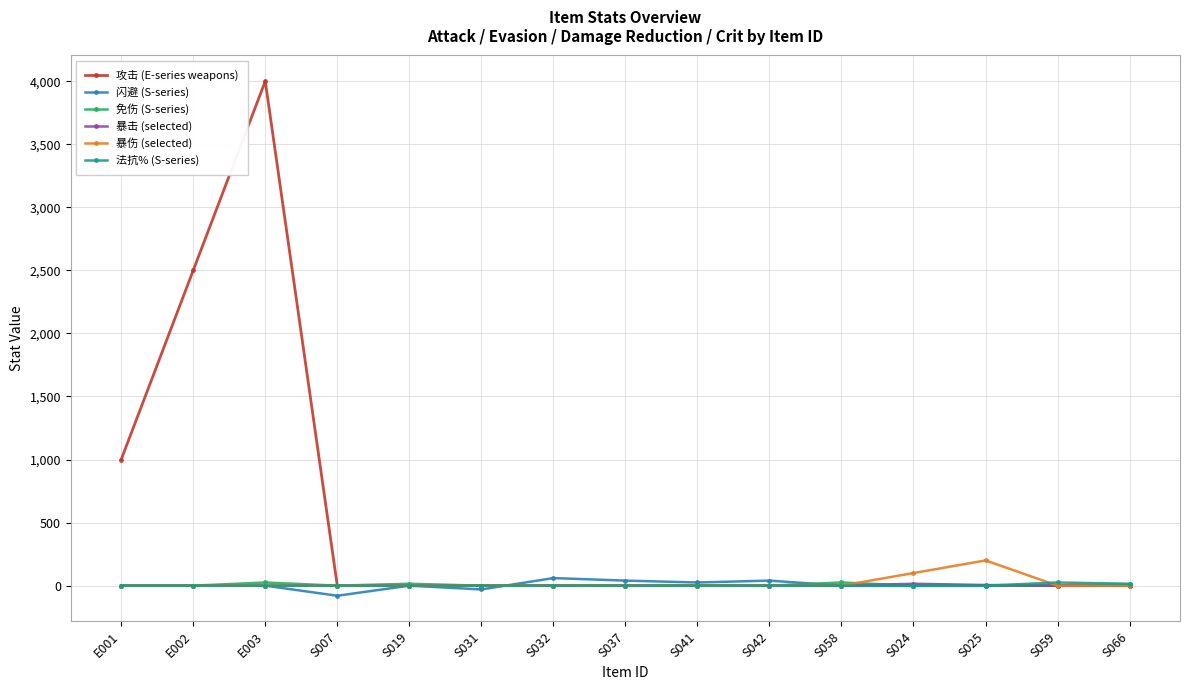

At which category is the sum across all series the highest?

E003